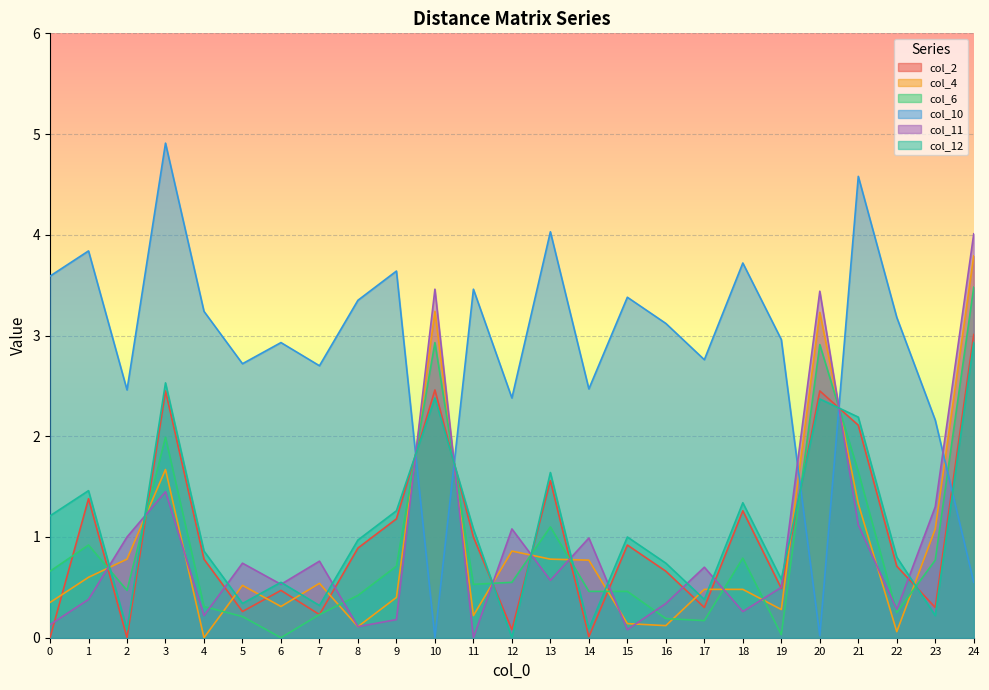

How many values in col_11 are above zero?

24